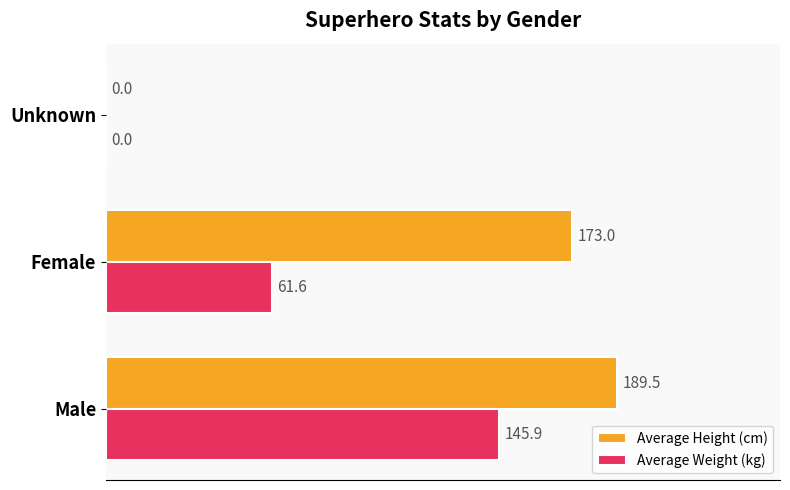

How many positive values does the Average Weight (kg) series have?

2